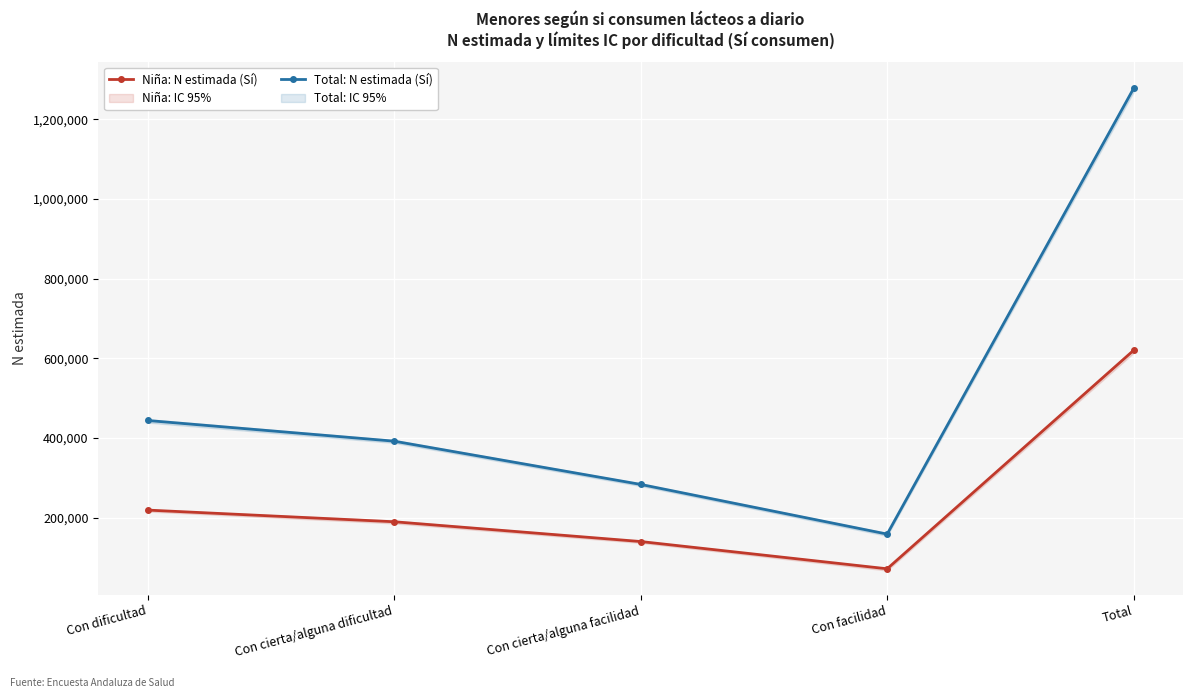

Rank the categories by Total: N estimada (Sí) value from lowest to highest.

Con facilidad, Con cierta/alguna facilidad, Con cierta/alguna dificultad, Con dificultad, Total